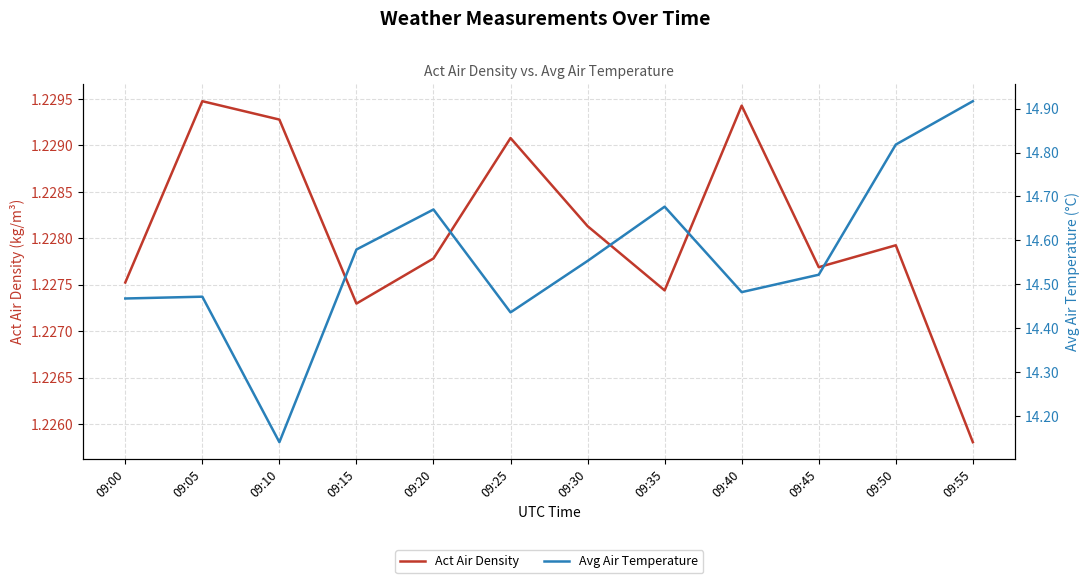

What is the difference between the highest and lowest values at 09:20?

13.4